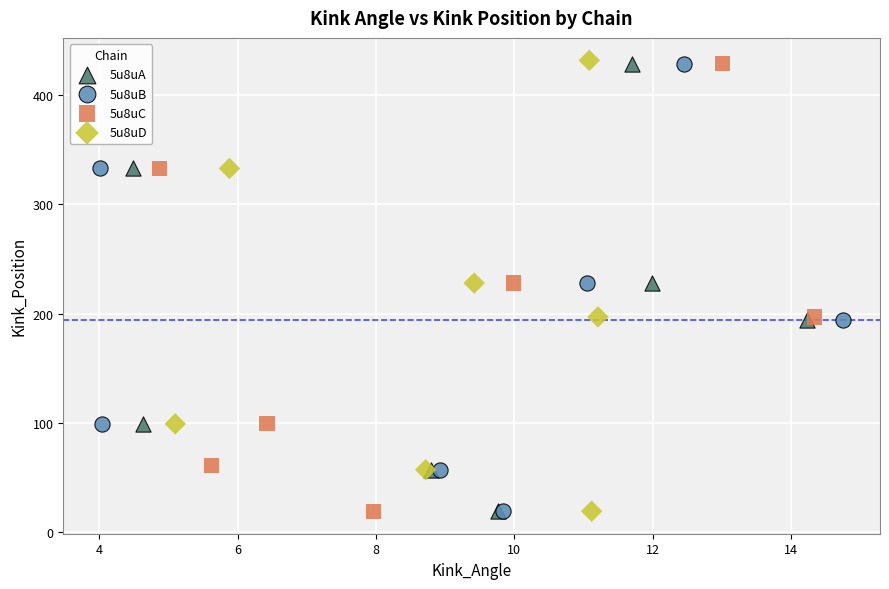

Which series has the largest Y range (max minus min)?

5u8uD